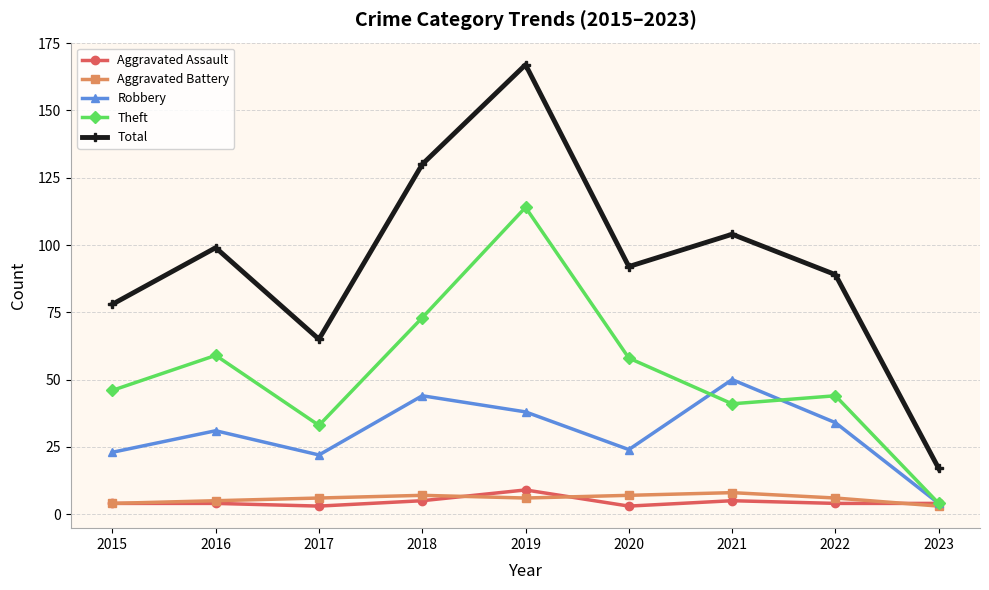

True or false: Theft has more than 1 interior local peaks.

True